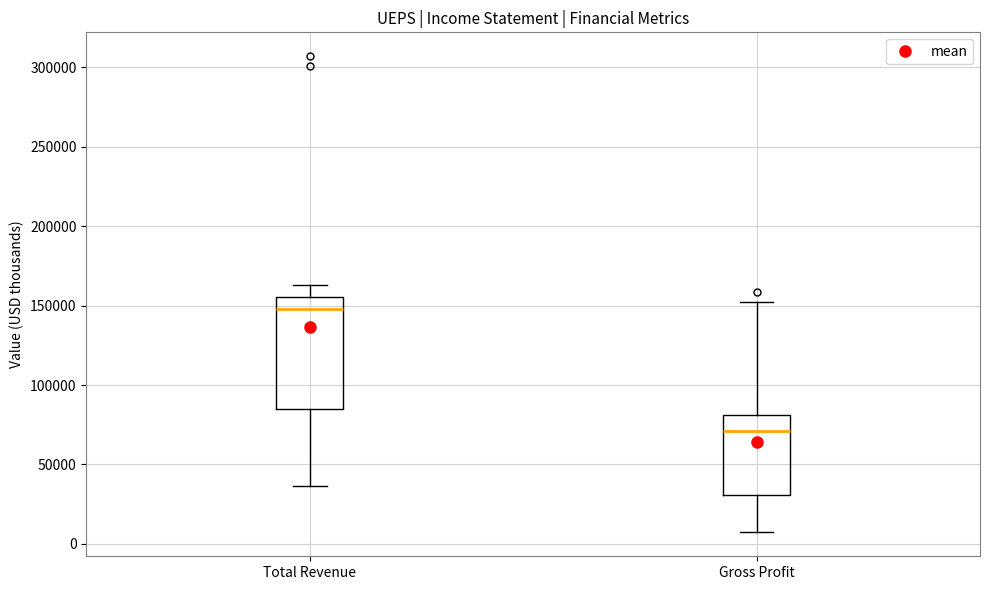

Comparing the boxes themselves (not the whiskers), which one is the tallest?

Total Revenue